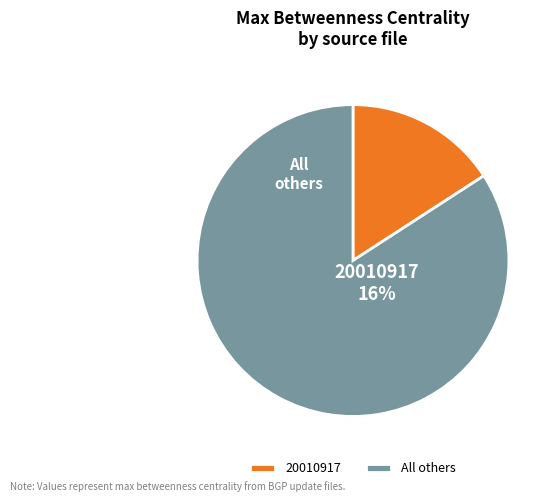

Does updates.20060316.0430.json account for over 50% of the chart?

No